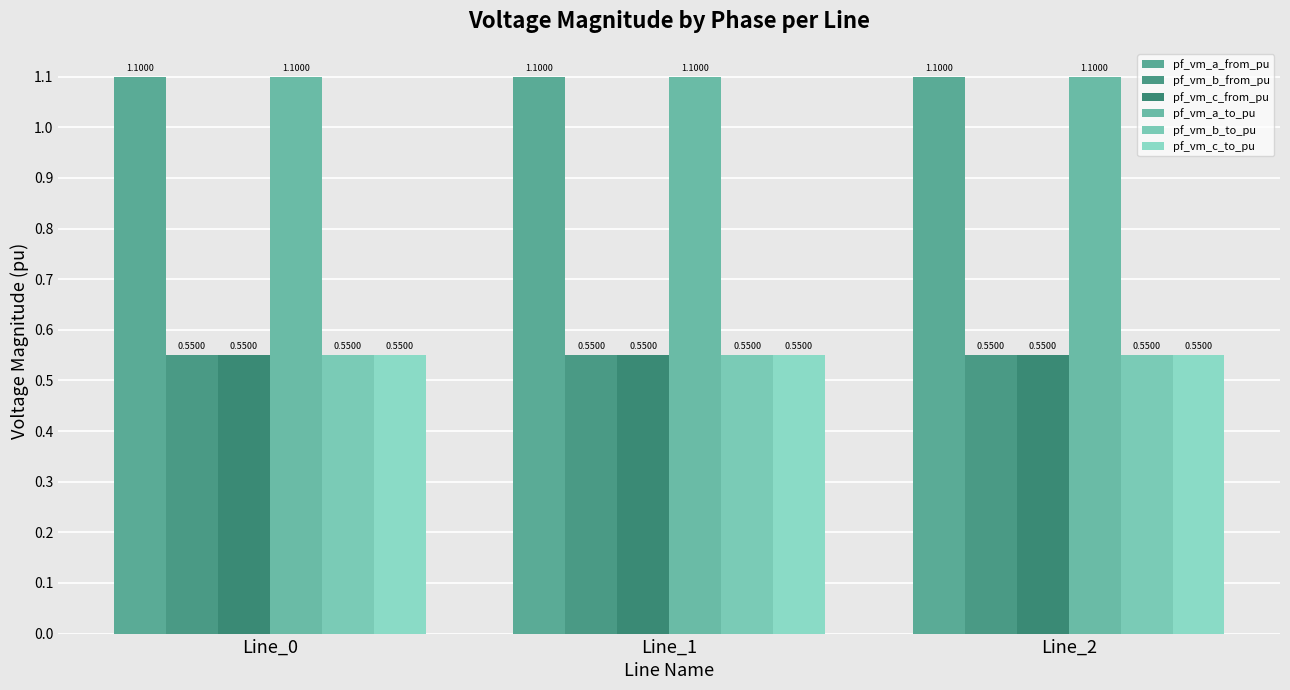

Which has a higher value, Line_2 or Line_0?

Line_0